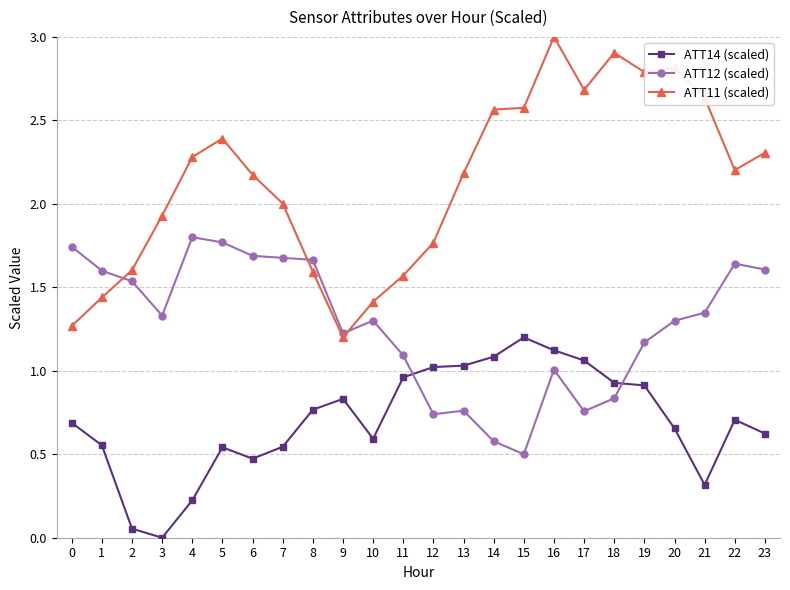

What are all the series names shown in the legend?

ATT14 (scaled), ATT12 (scaled), ATT11 (scaled)